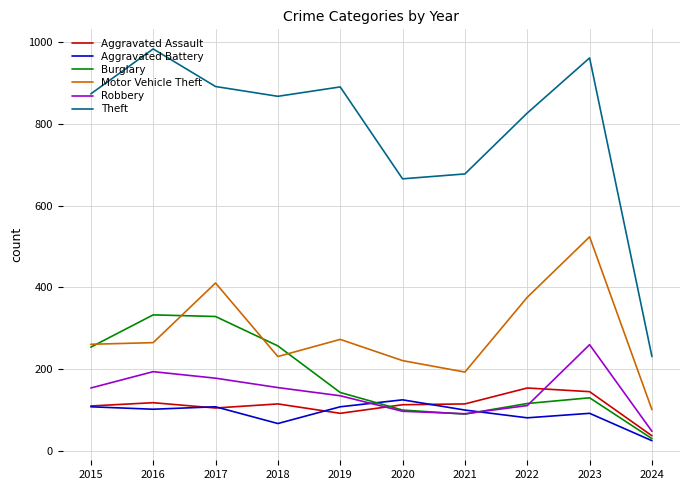

Between 2017 and 2022, which series saw the biggest shift?

Burglary